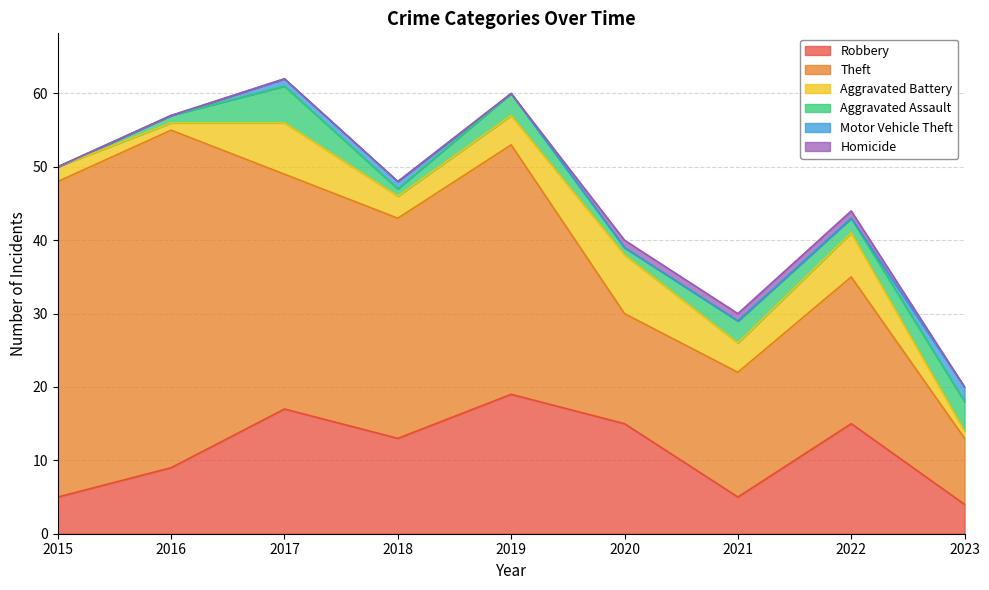

At which category is the sum across all series the highest?

2017